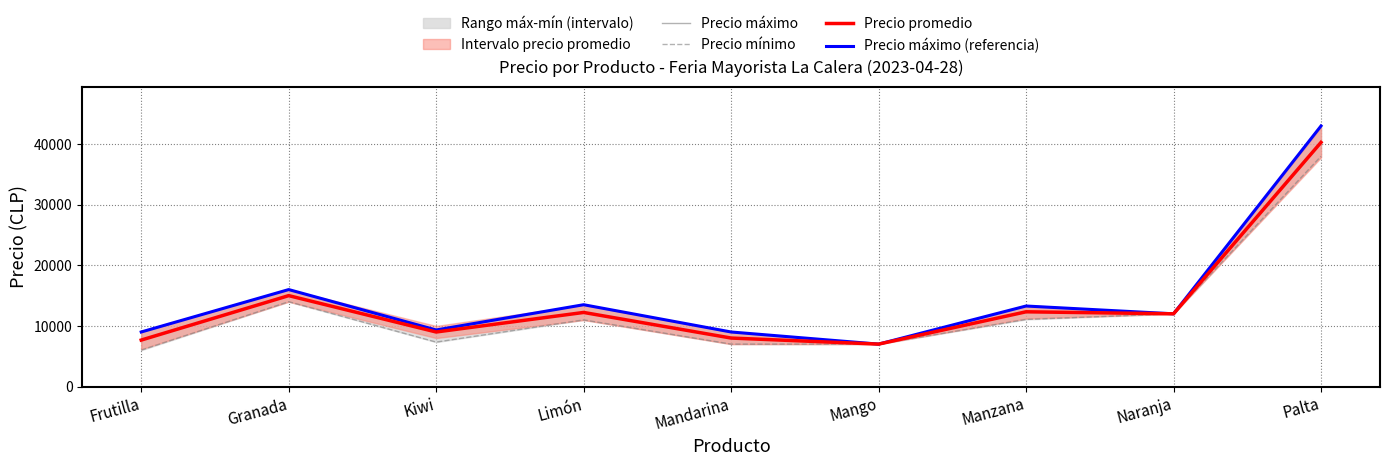

At which category does Precio promedio reach its first local valley?

Kiwi